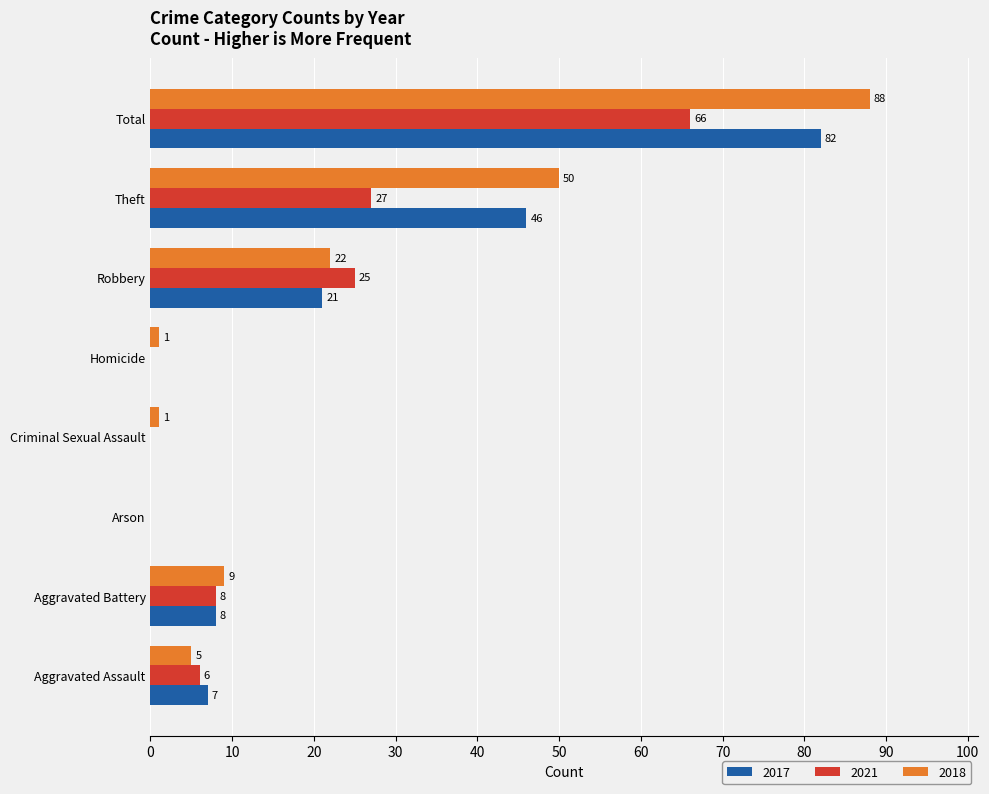

Where is 2021 nearest to the value 33?

Theft